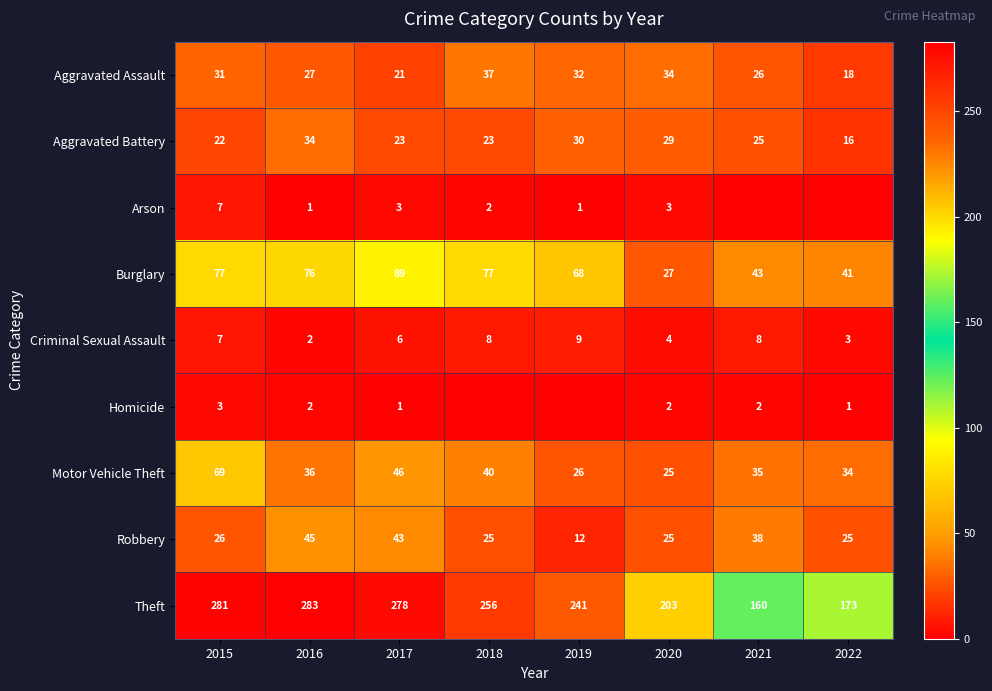

Which category has the highest value across all series?

2016